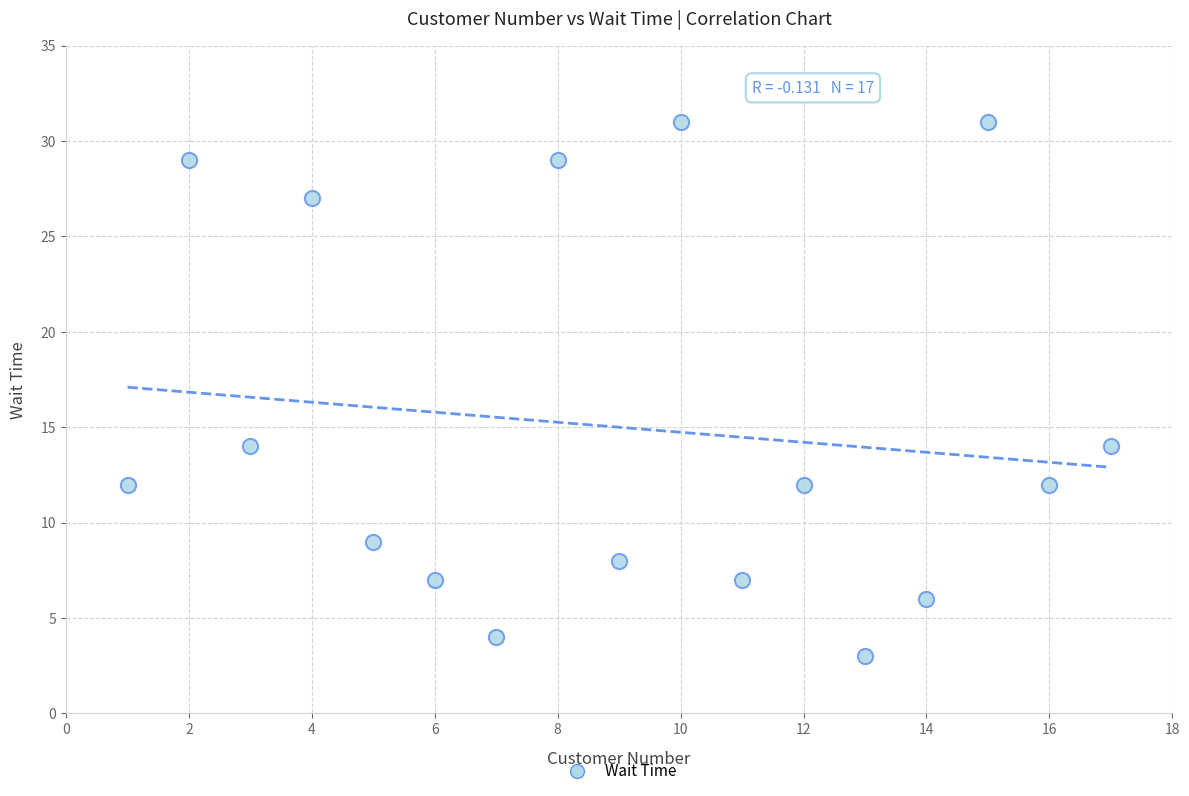

What is the range of X values (max minus min)?

16